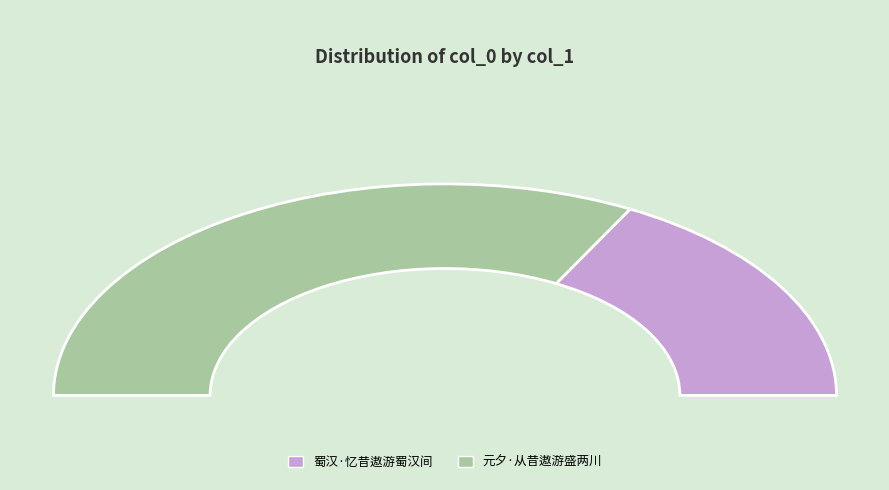

Between 元夕·从昔遨游盛两川 and 蜀汉·忆昔遨游蜀汉间, which is larger?

元夕·从昔遨游盛两川